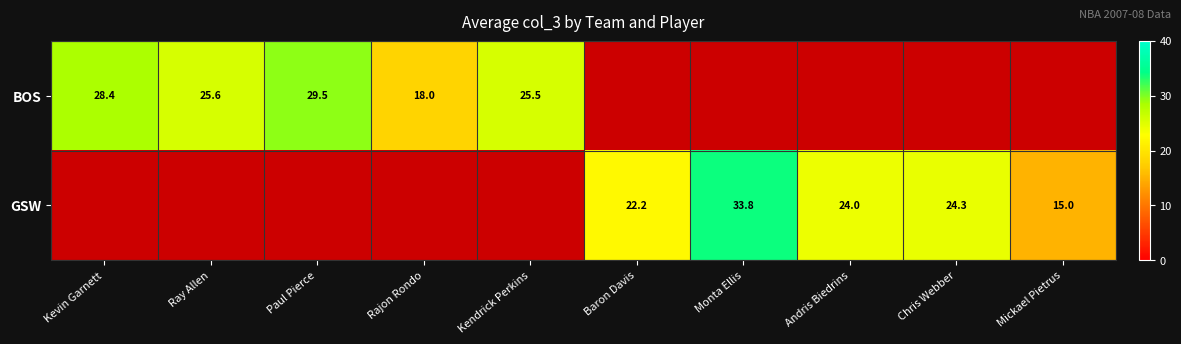

What is the difference between the highest and lowest values at Rajon Rondo?

18.0